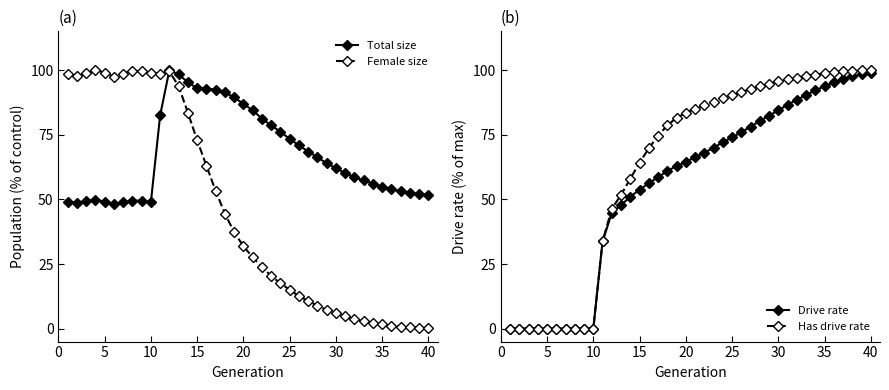

True or false: Female size has more than 0 interior local peaks.

True